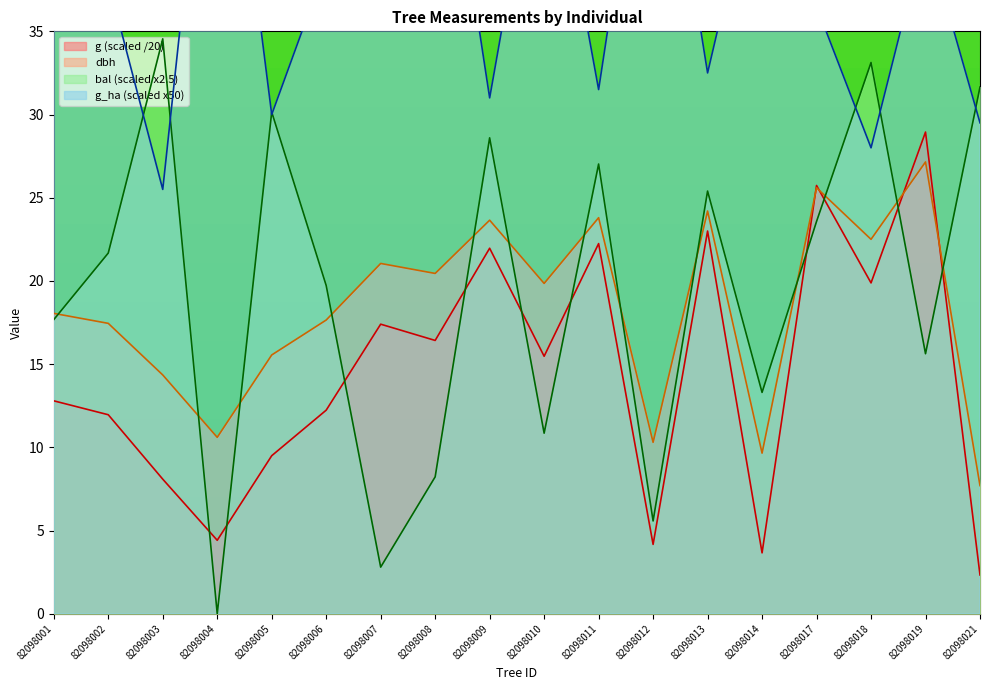

What is the difference between the maximum and second lowest values in the bal series?

31.7